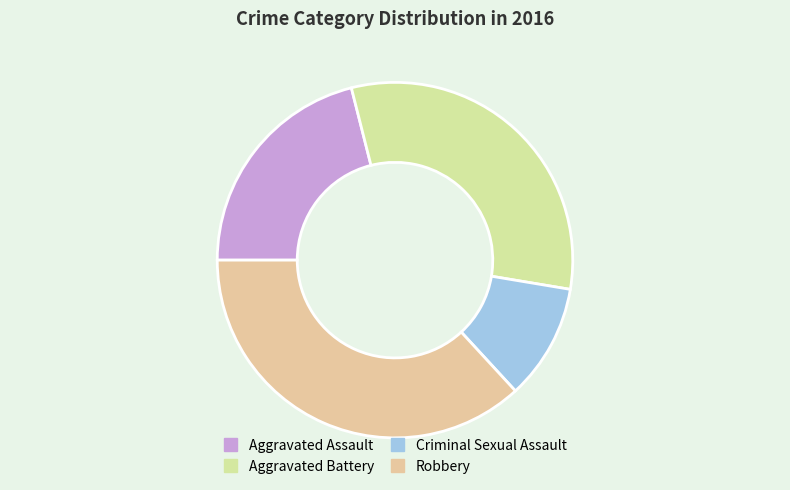

Count the number of slices in the pie.

4